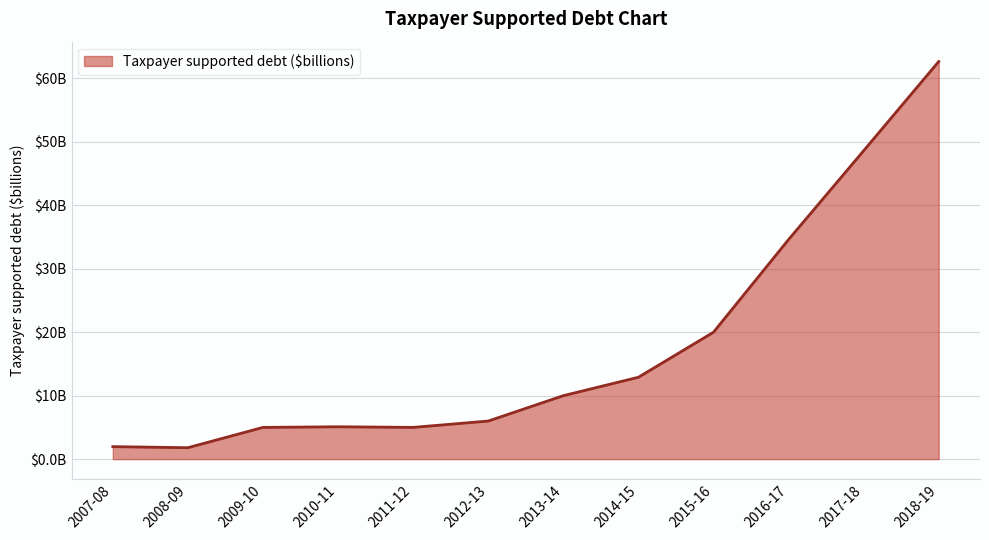

At which category does the data reach its first local peak?

2010-11